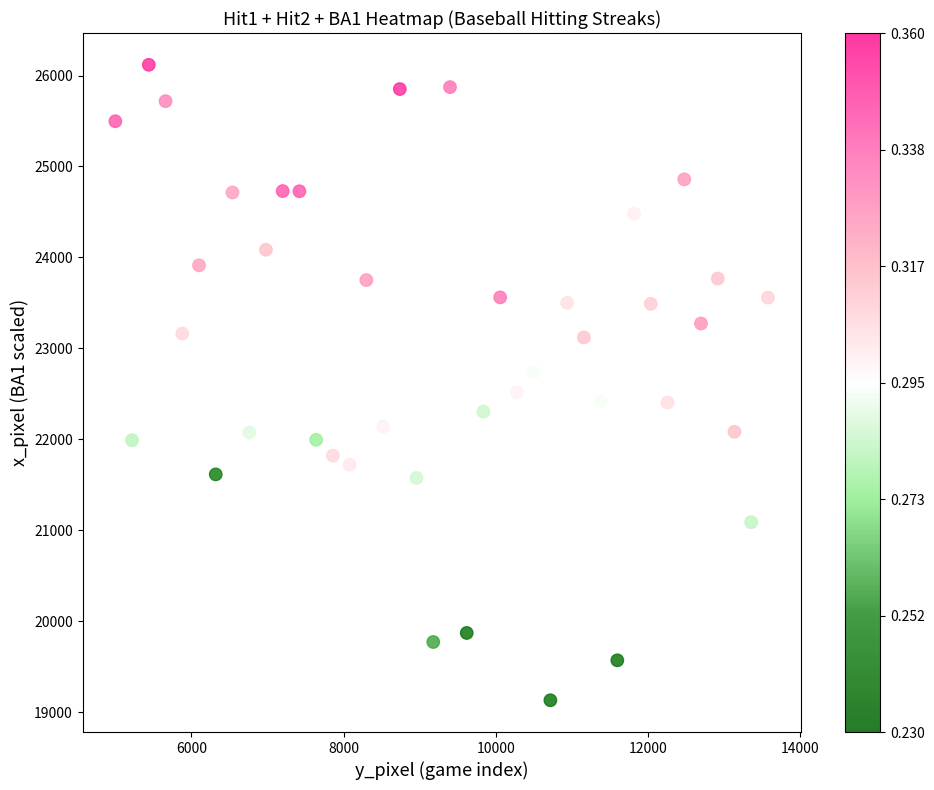

What is the range of Y values (max minus min)?

6988.9